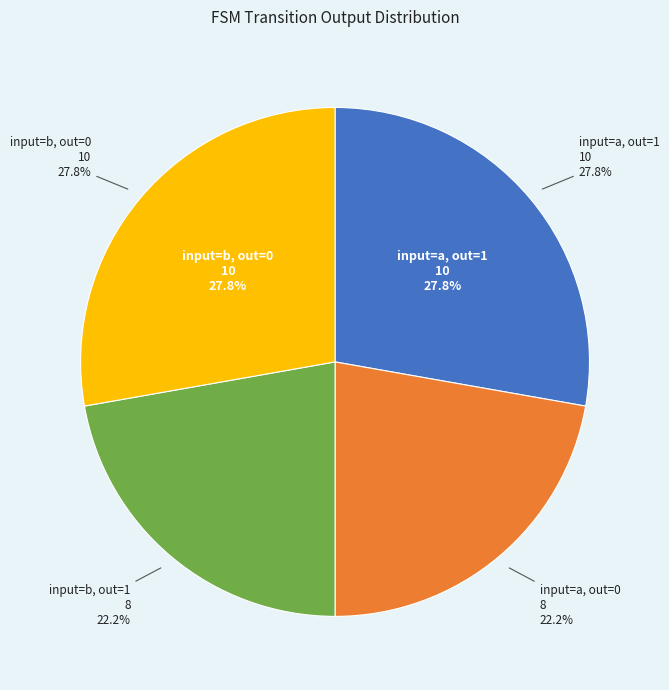

Which slice is the smallest?

output=0 (a)